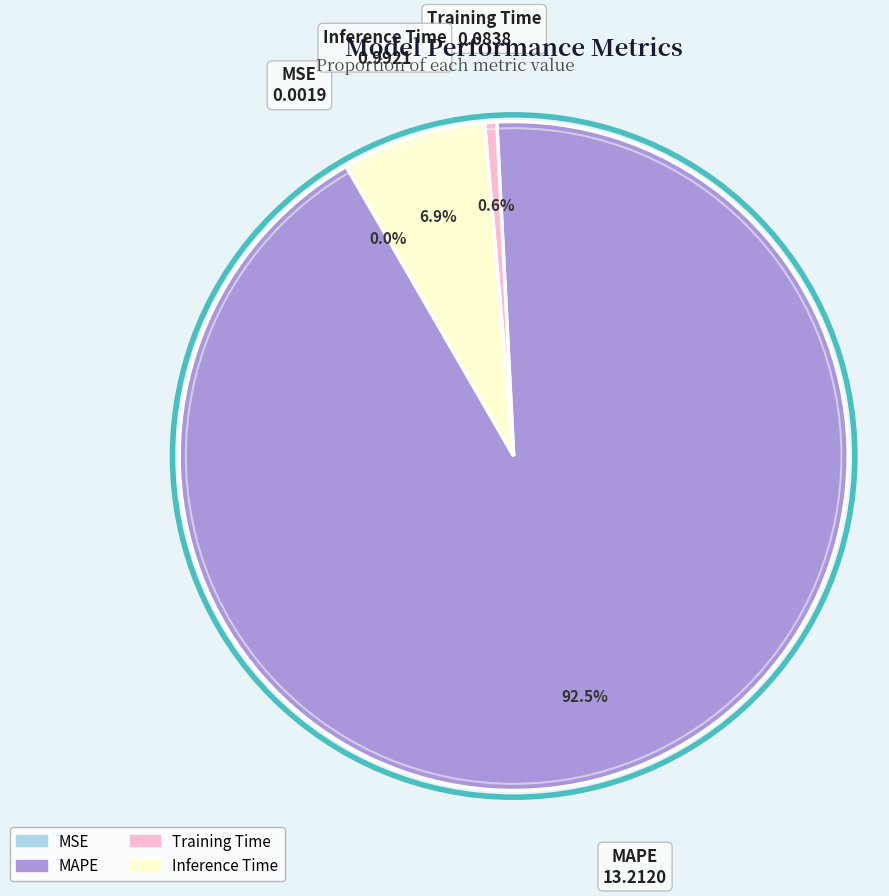

What is the majority slice?

MAPE